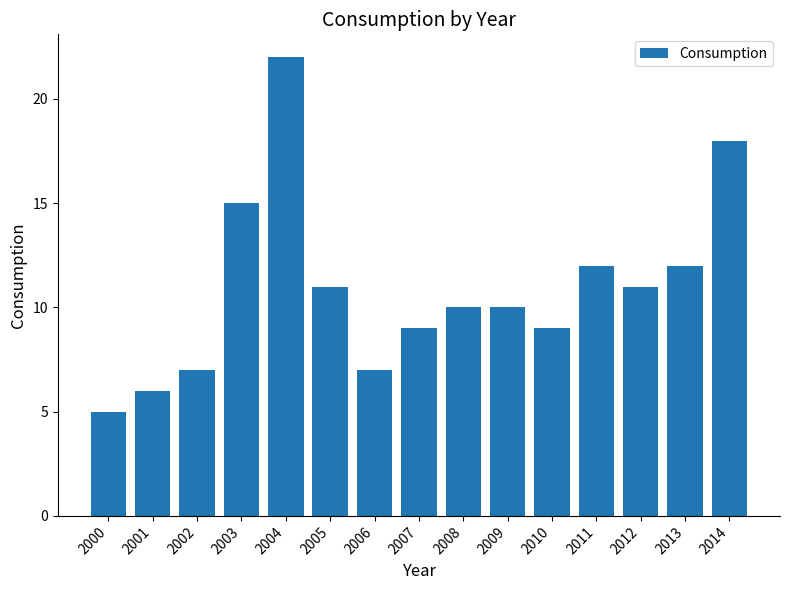

Where does the data first go above 10?

2003